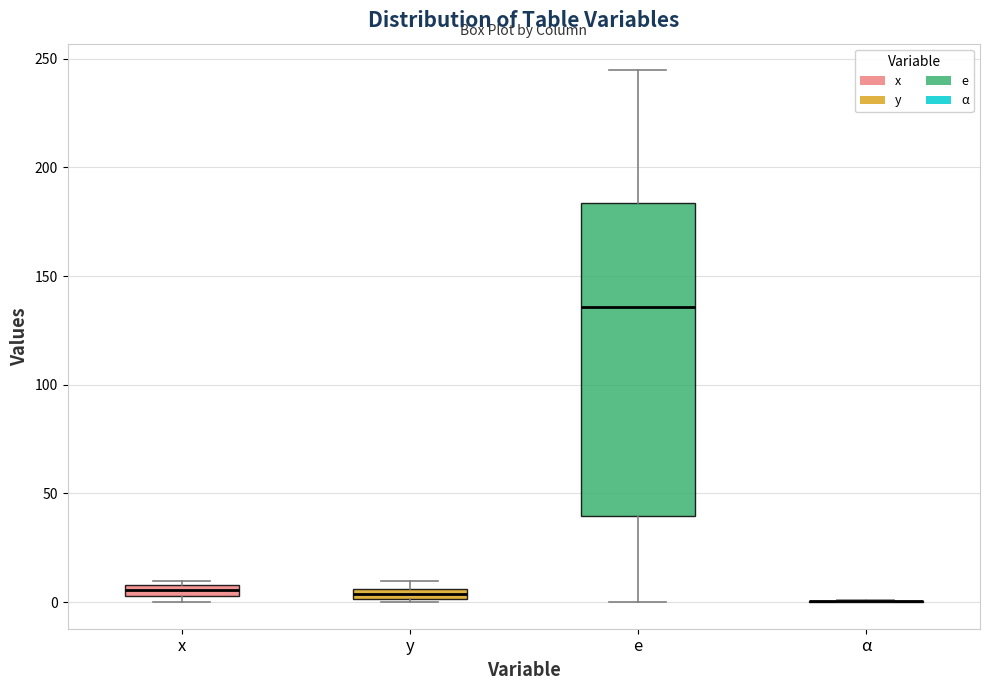

Where is the lower edge of the box for x on the y-axis? The values are not printed on the chart, so give them approximately, as read against the axis.

5